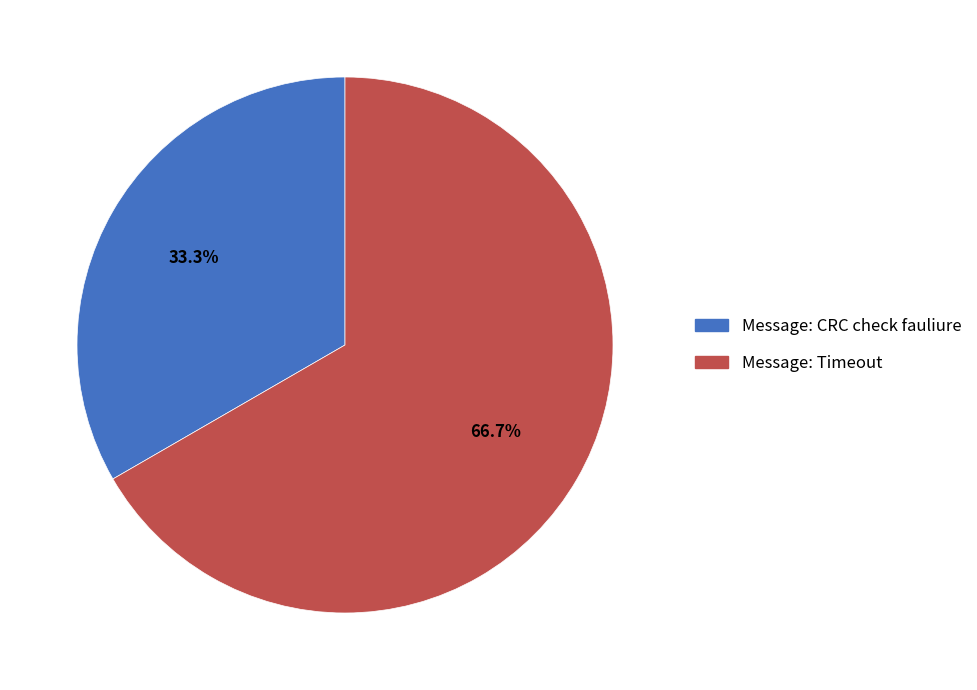

Does Message: Timeout represent more than half of the total?

Yes